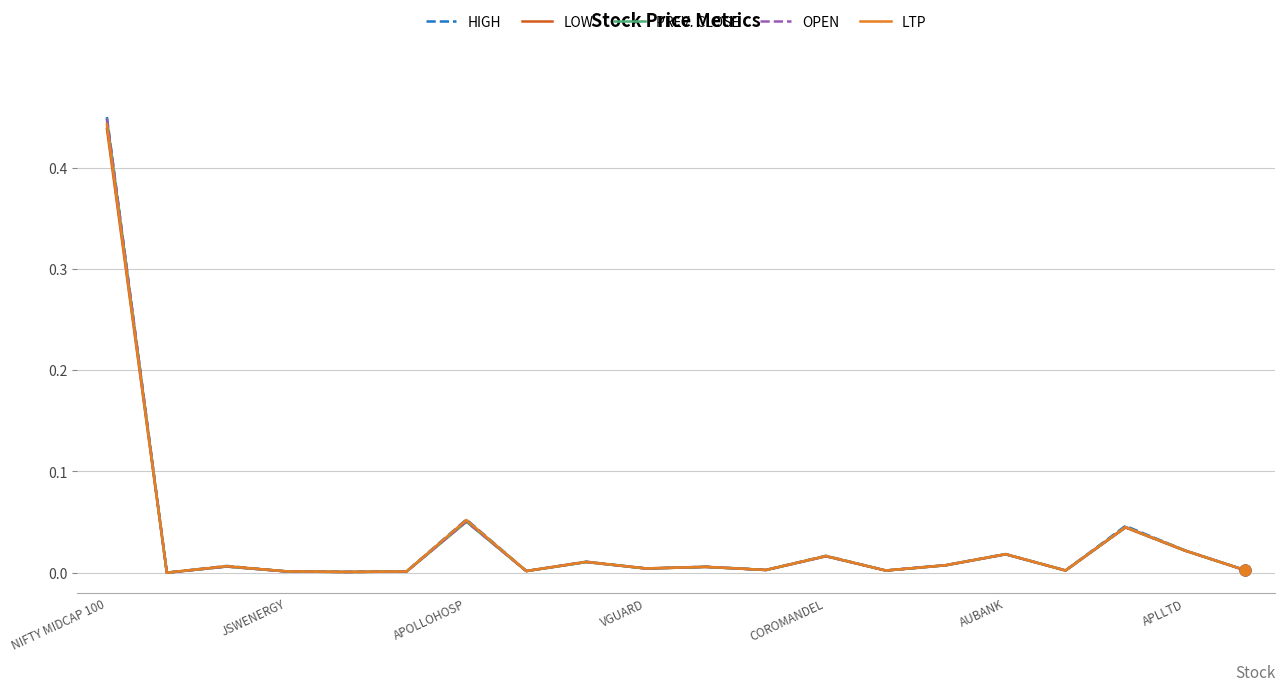

Is the value of OPEN at 11 greater than the value of PREV. CLOSE at JSWENERGY?

Yes